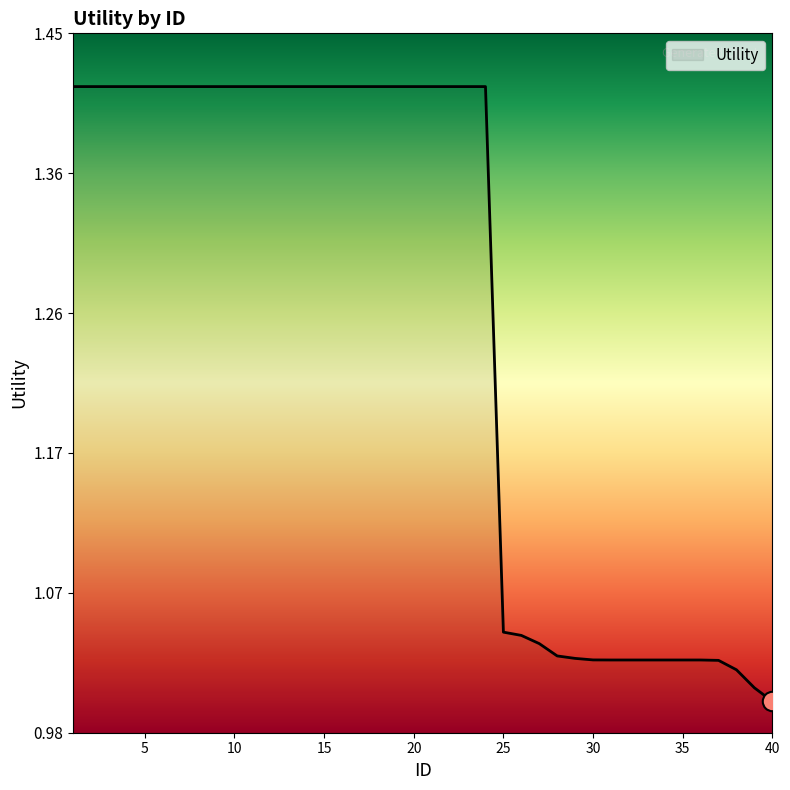

What is the difference between the maximum and minimum values?

0.4